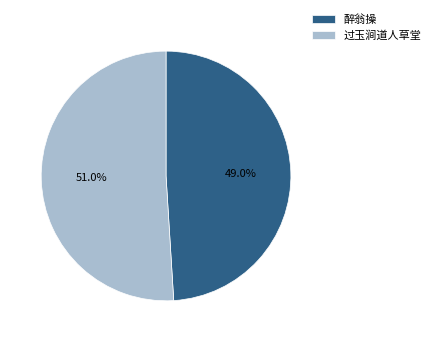

What percentage is NOT represented by 醉翁操?

51.0%